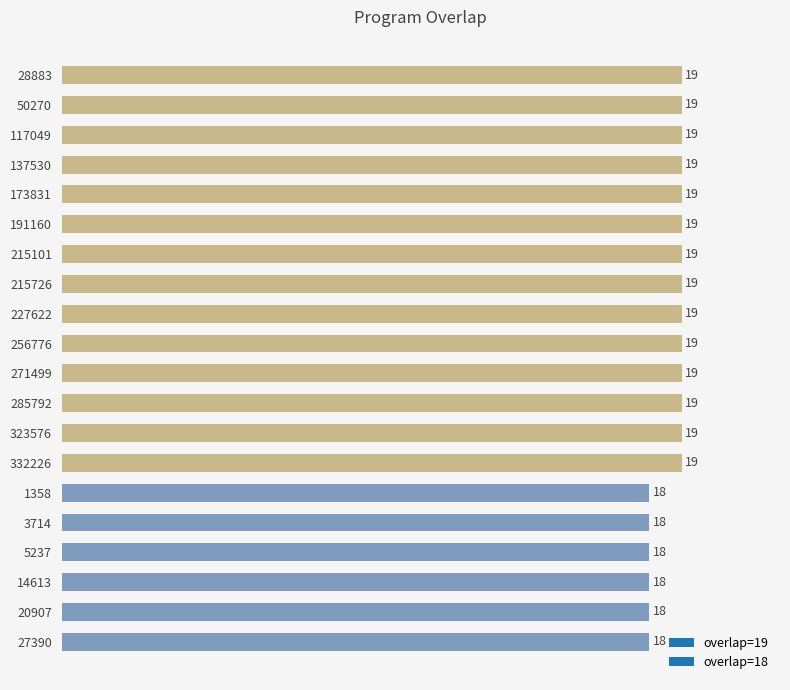

What is the value of the 11th bar from the top?

19